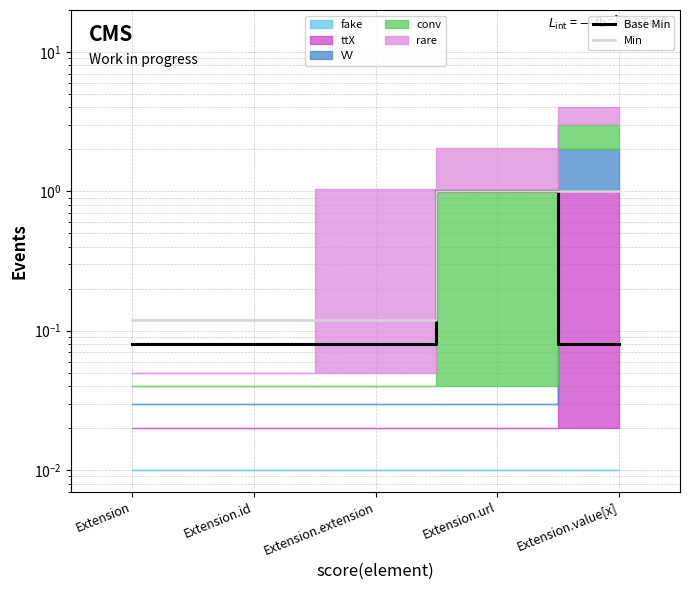

Reading left to right, transcribe all the data shown in this chart.

Base Min: 0.1	0.1	0.1	1.0	0.1
Min: 0.1	0.1	0.1	1.0	1.0